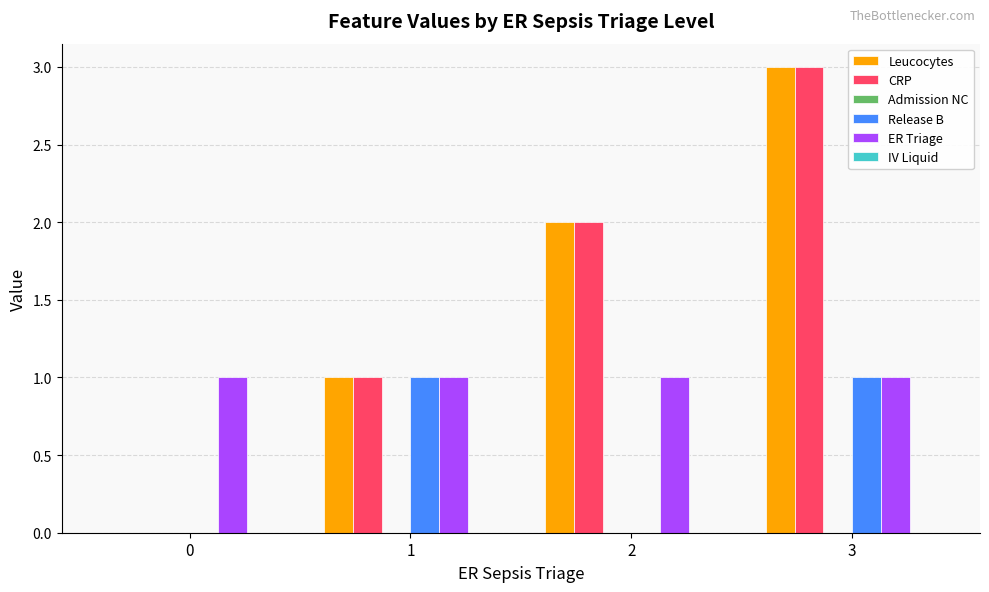

The value of ER Triage at 2 is 1. True or false?

True